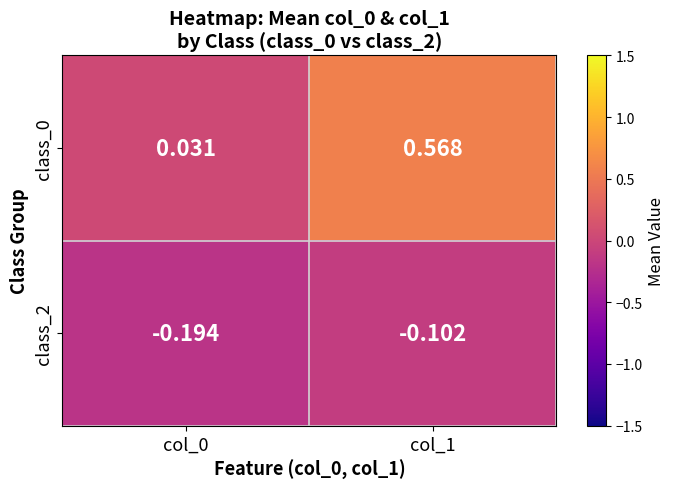

Is the value of class_0 at col_0 greater than the value of class_2 at col_1?

Yes